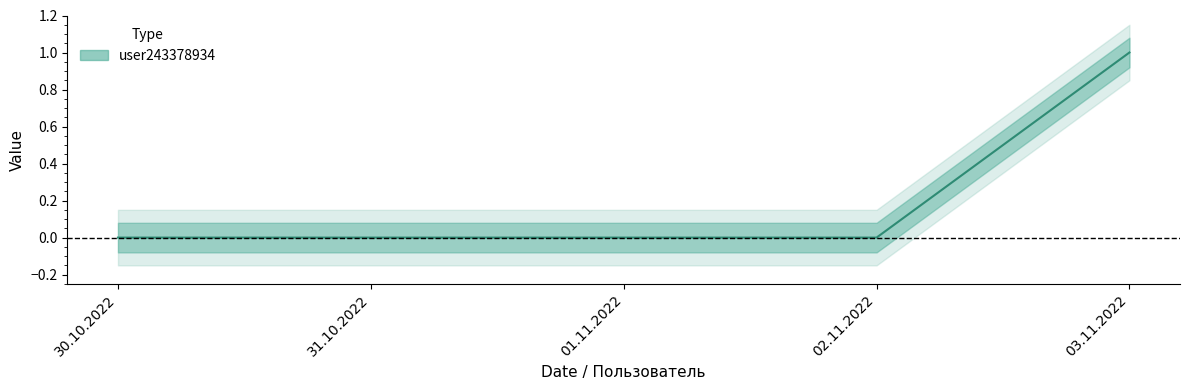

How many values are between 0 and 1?

5